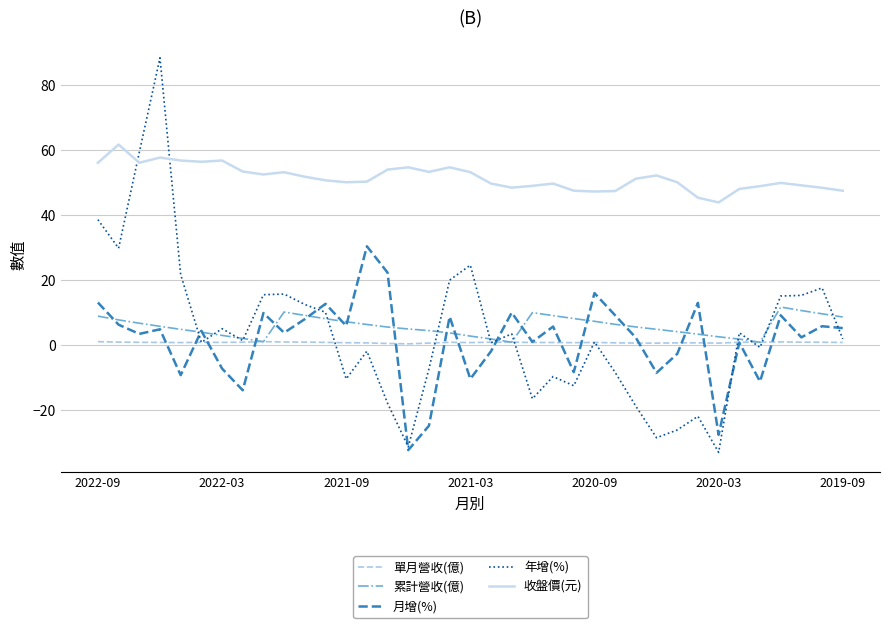

Which series has the largest total across all categories?

收盤價(元)